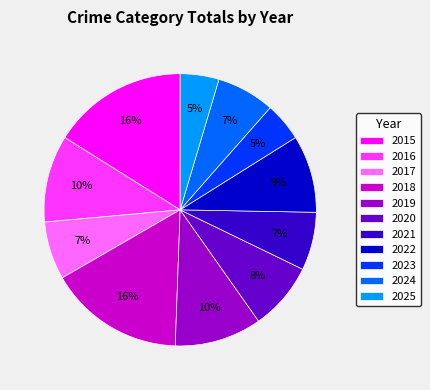

To the nearest percent, what is the difference between the largest and smallest slice percentages?

11%